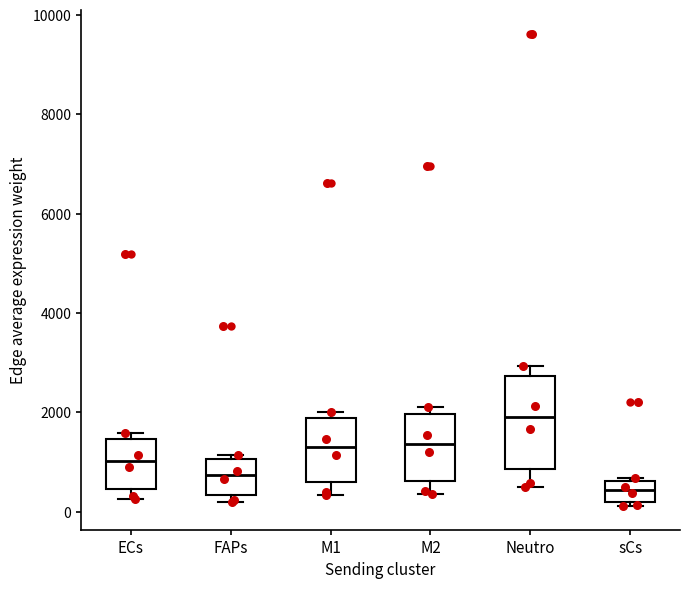

Reading left to right, transcribe this box plot: for each box, give where its median line is, the range the box spans, and where its two whiskers end, as read against the y-axis. The values are not printed on the chart, so give them approximately, as read against the axis.

ECs: median 1000, box 400 to 1400, whiskers 200 to 1600
FAPs: median 800, box 400 to 1000, whiskers 200 to 1200
M1: median 1400, box 600 to 1800, whiskers 400 to 2000
M2: median 1400, box 600 to 2000, whiskers 400 to 2200
Neutro: median 1800, box 800 to 2800, whiskers 400 to 3000
sCs: median 400, box 200 to 600, whiskers 200 (just below the box's lower edge) to 600